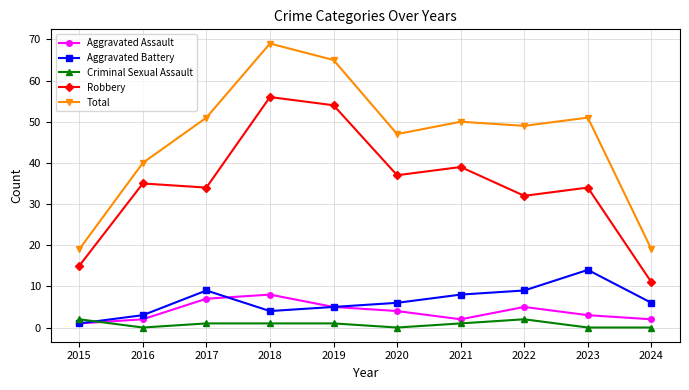

Which series has the largest range (max minus min)?

Total